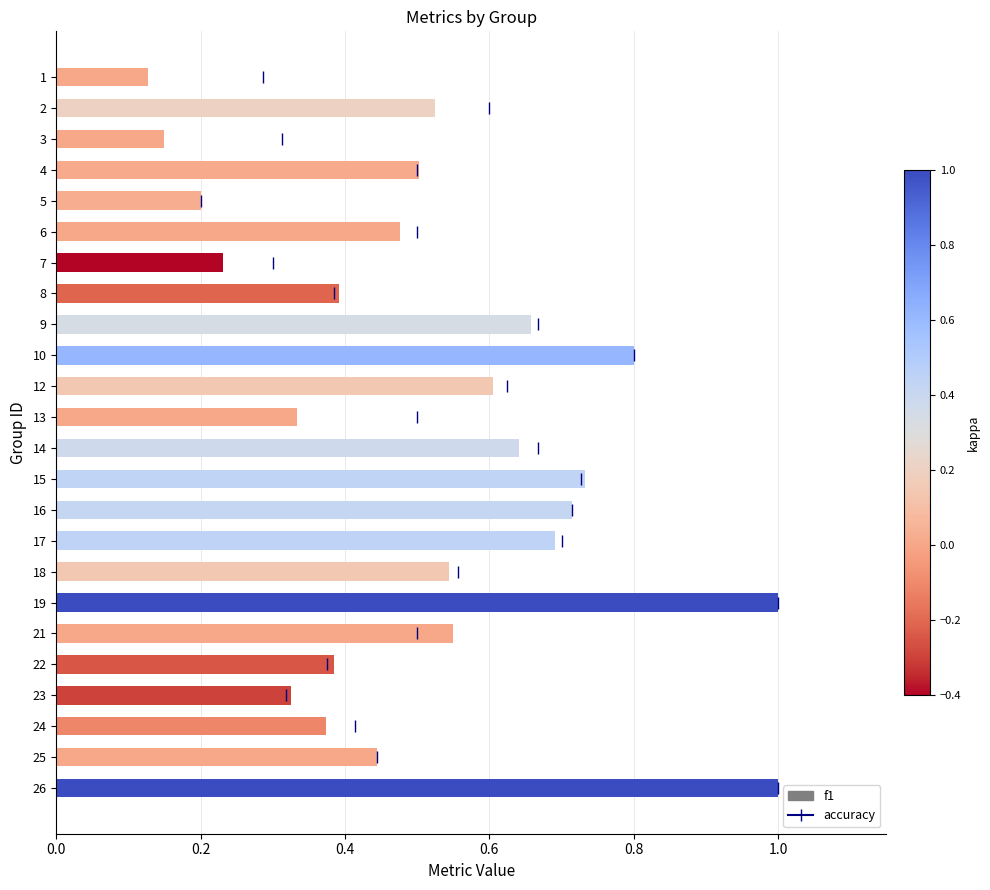

What is the change in value from 6 to 14?

+0.2